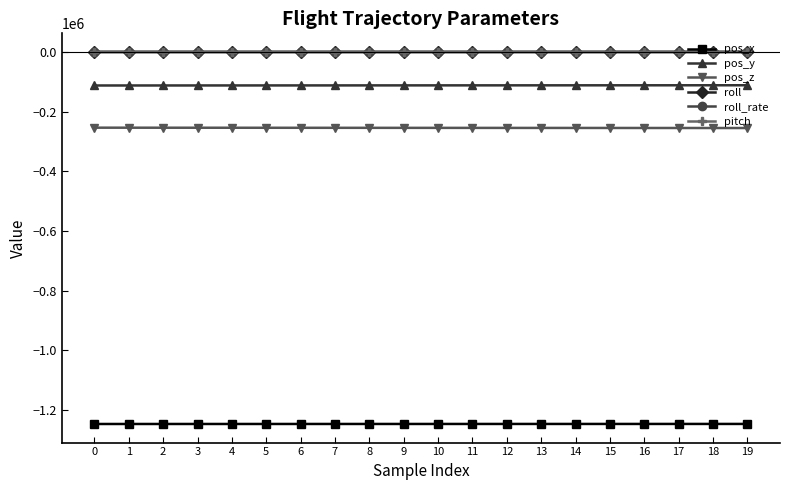

The value of pos_z at 14 is -254626.1. True or false?

True